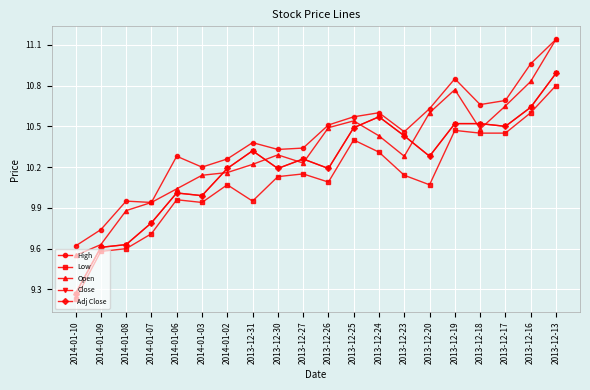

List the series in order of their peak value, highest first.

High, Open, Close, Adj Close, Low